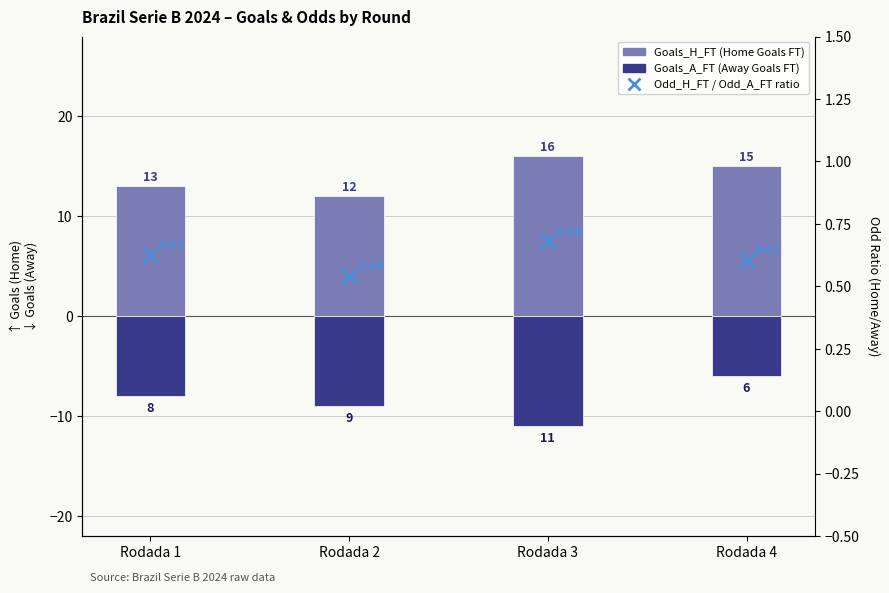

What is the average value of the Goals_H_FT (Home Goals Full Time) series?

14.0